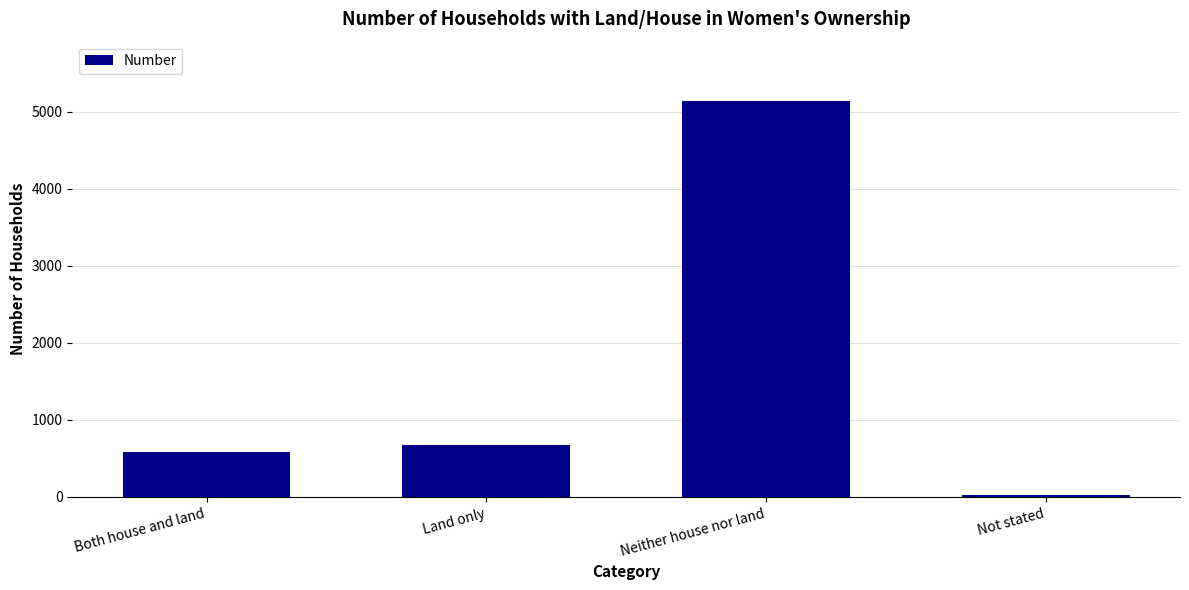

What position from the left is Not stated?

4